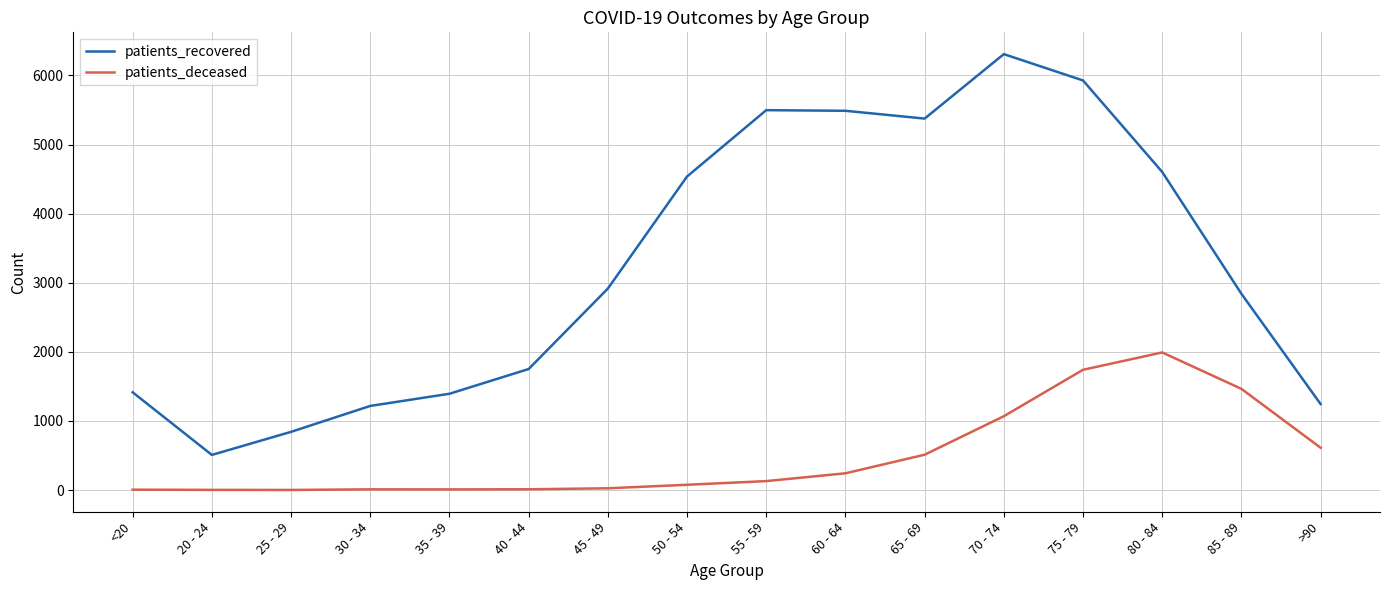

What is the difference between the highest and lowest values at 60 - 64?

5246